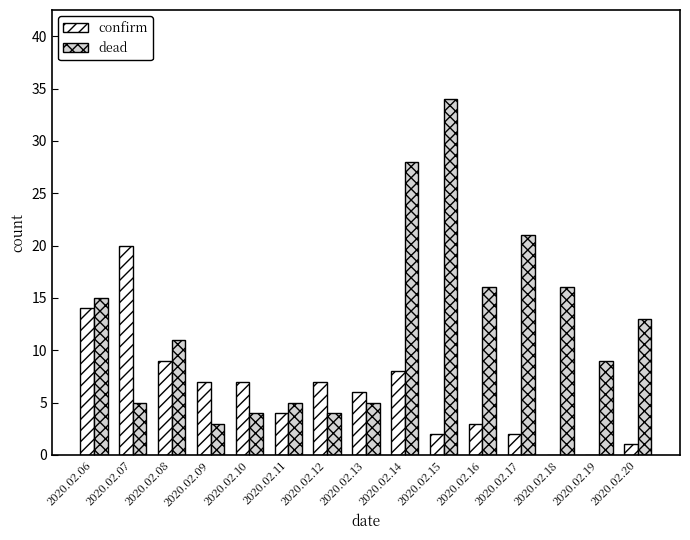

Reading right to left, what are all the values shown in this chart?

confirm: 1	0	0	2	3	2	8	6	7	4	7	7	9	20	14
dead: 13	9	16	21	16	34	28	5	4	5	4	3	11	5	15